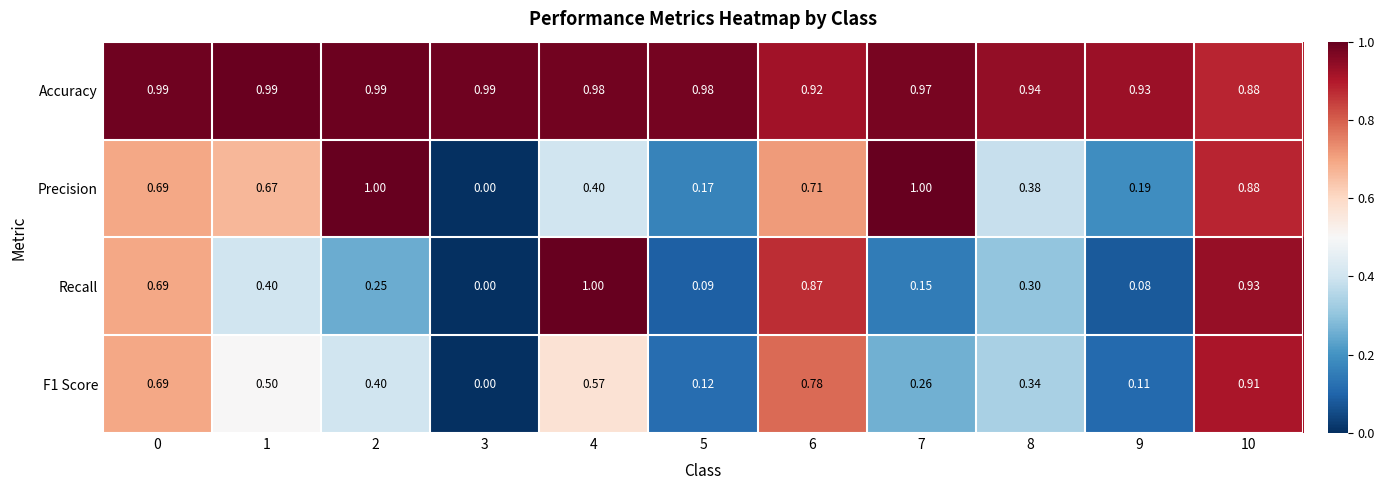

Is the value of F1 Score at 3 greater than the value of Accuracy at 3?

No